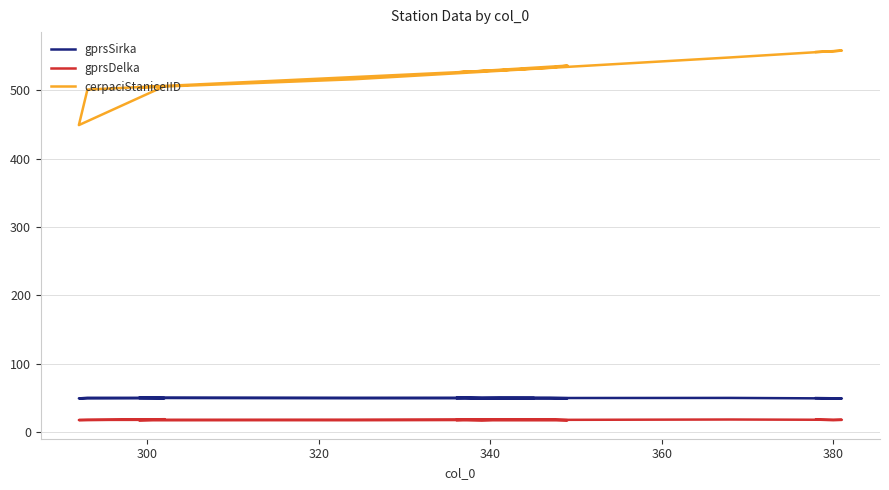

True or false: gprsSirka has more than 1 points higher than both neighbors.

True